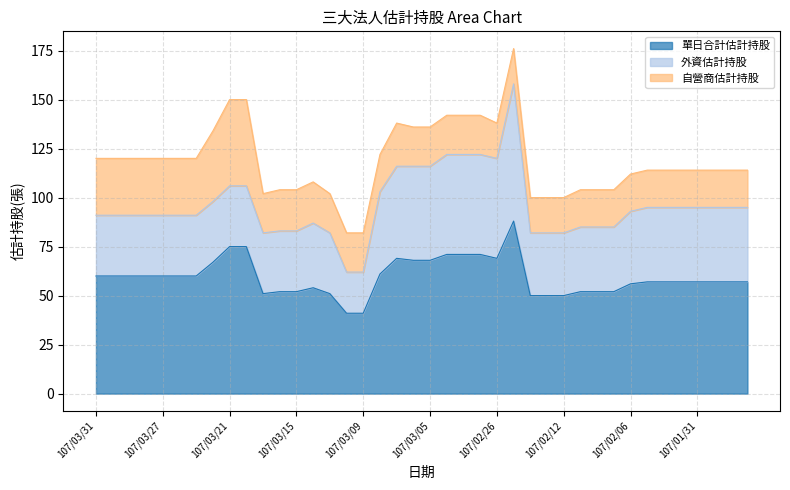

At how many categories does at least one series exceed 47?

38